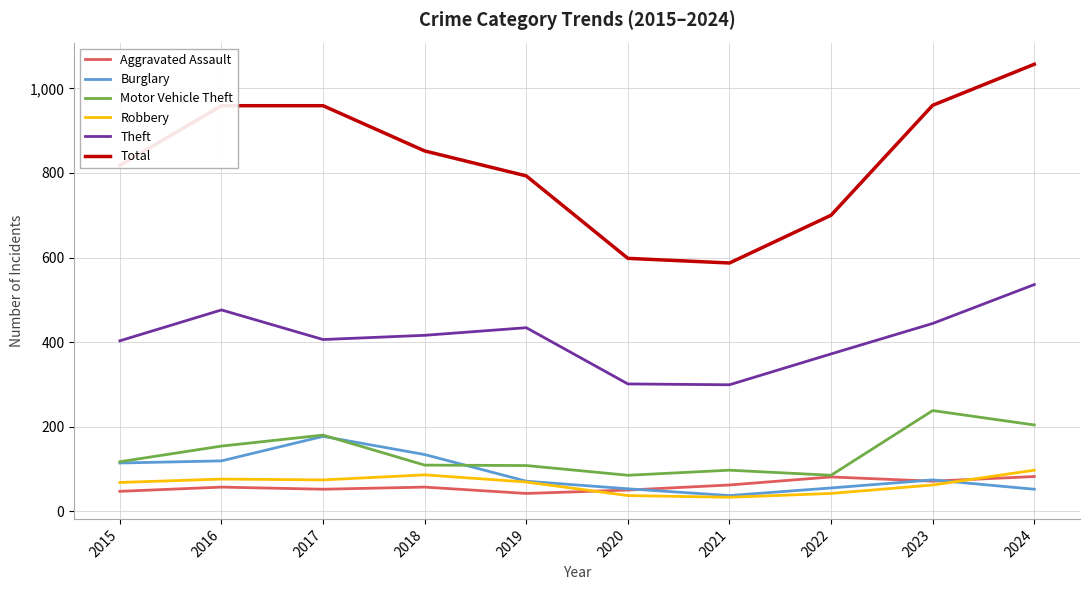

True or false: Robbery has a value of 110 at 2016.

False